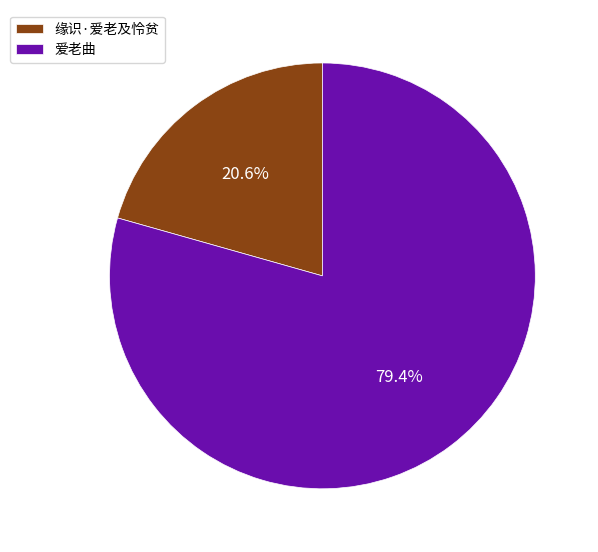

What percentage is the 缘识·爱老及怜贫 slice, to the nearest percent?

21%